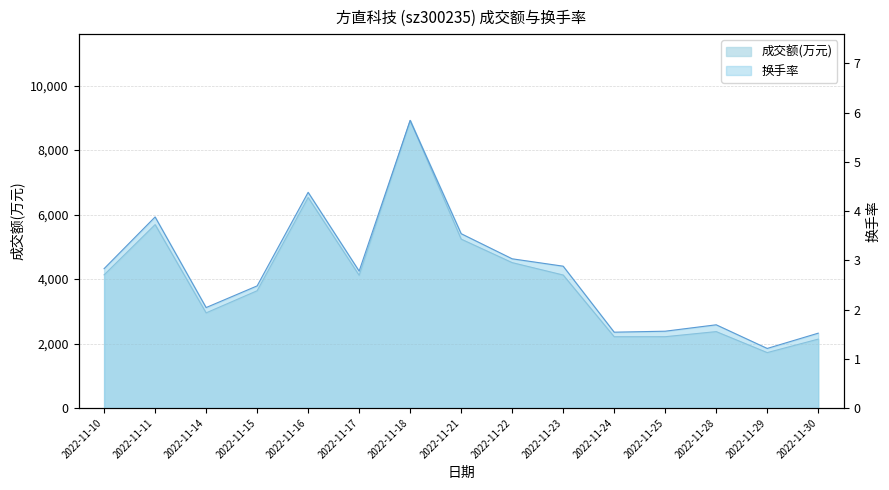

Is the value of 成交额(万元) at 2022-11-25 greater than the value of 换手率 at 2022-11-17?

Yes